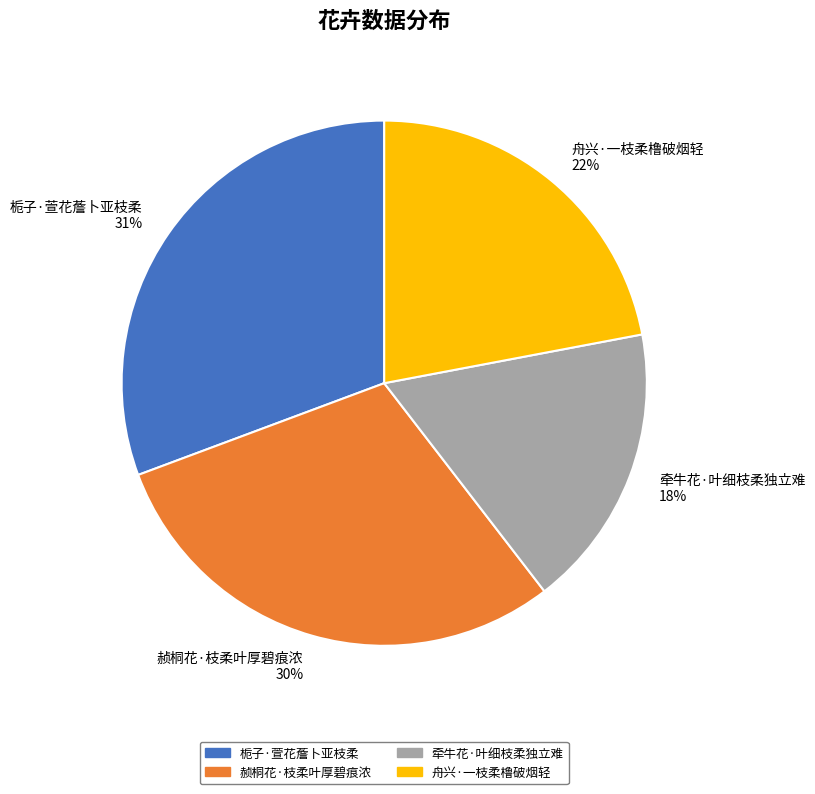

To the nearest percent, what percentage of the pie is 赪桐花·枝柔叶厚碧痕浓?

30%